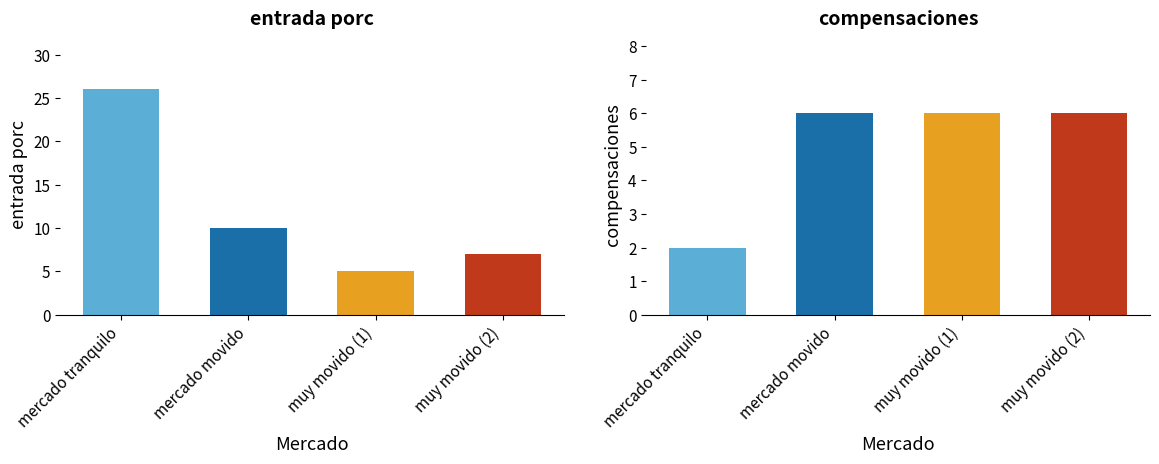

List the labels in order of value, smallest first.

muy movido (1), muy movido (2), mercado movido, mercado tranquilo